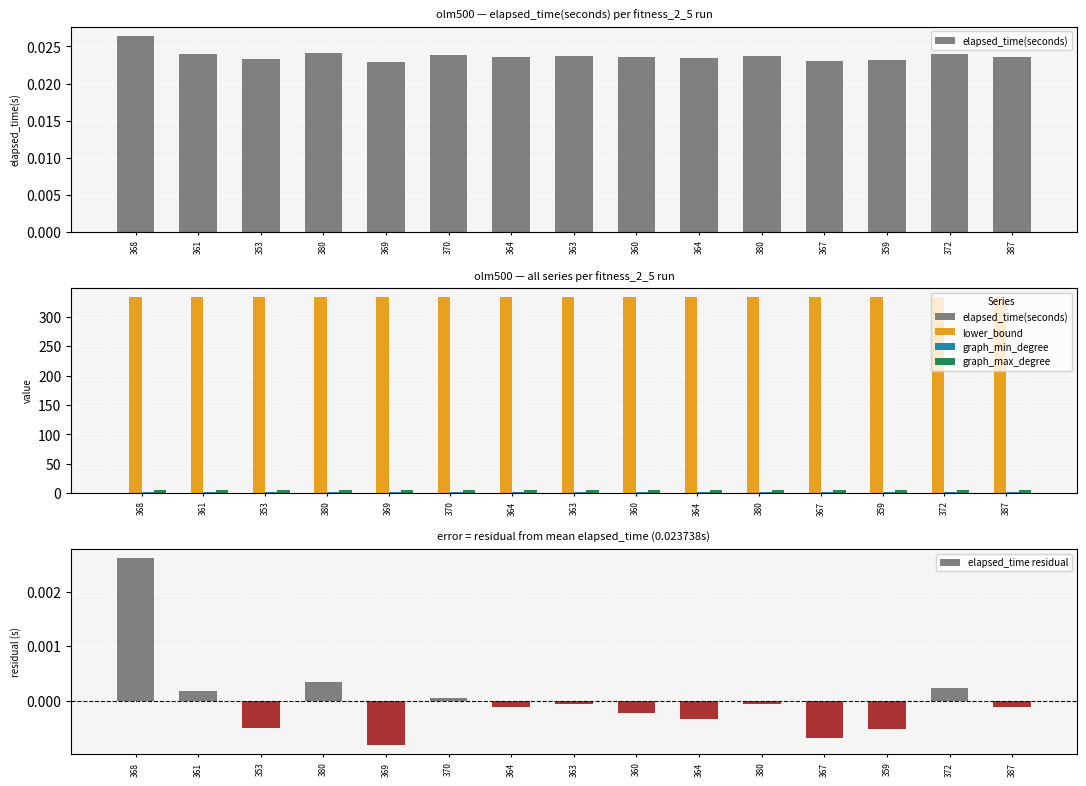

At 387, list the series in order from largest to smallest.

lower_bound, graph_max_degree, graph_min_degree, elapsed_time(seconds), elapsed_time residual